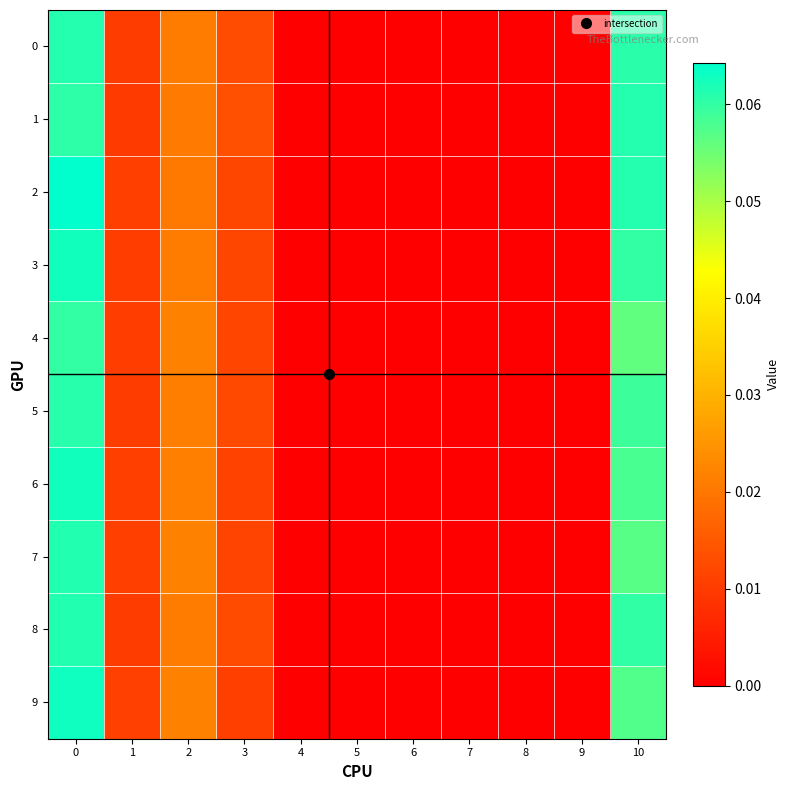

At which category does the chart reach its minimum across all series?

4